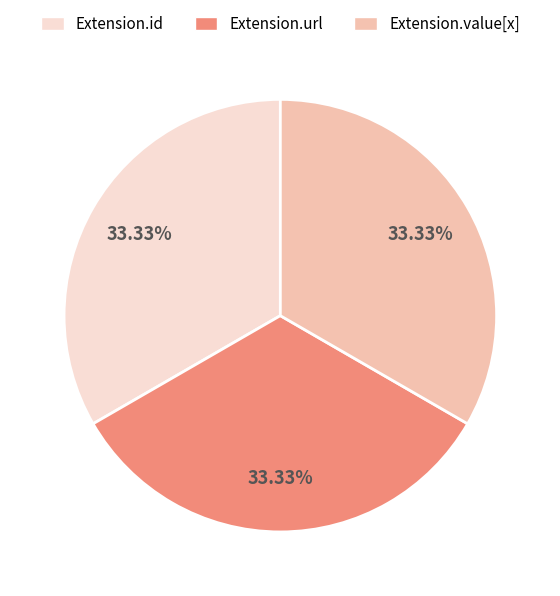

Approximately how many times larger is the value at Extension.id compared to Extension.value[x]?

1.0